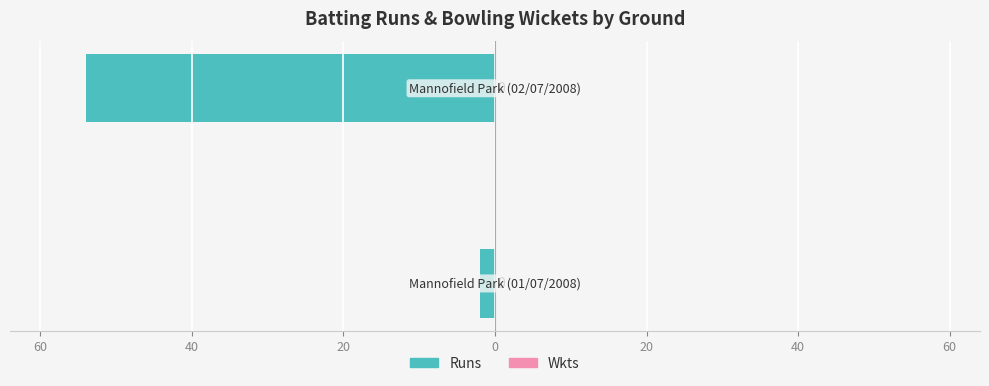

Are the bars horizontal?

Yes